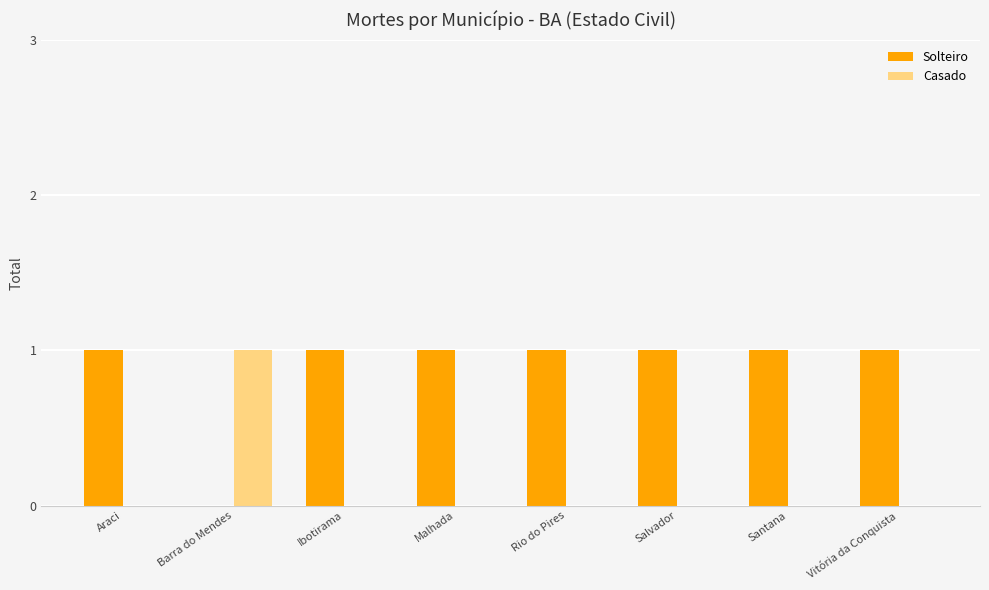

The value of Casado at Rio do Pires is 0. True or false?

True